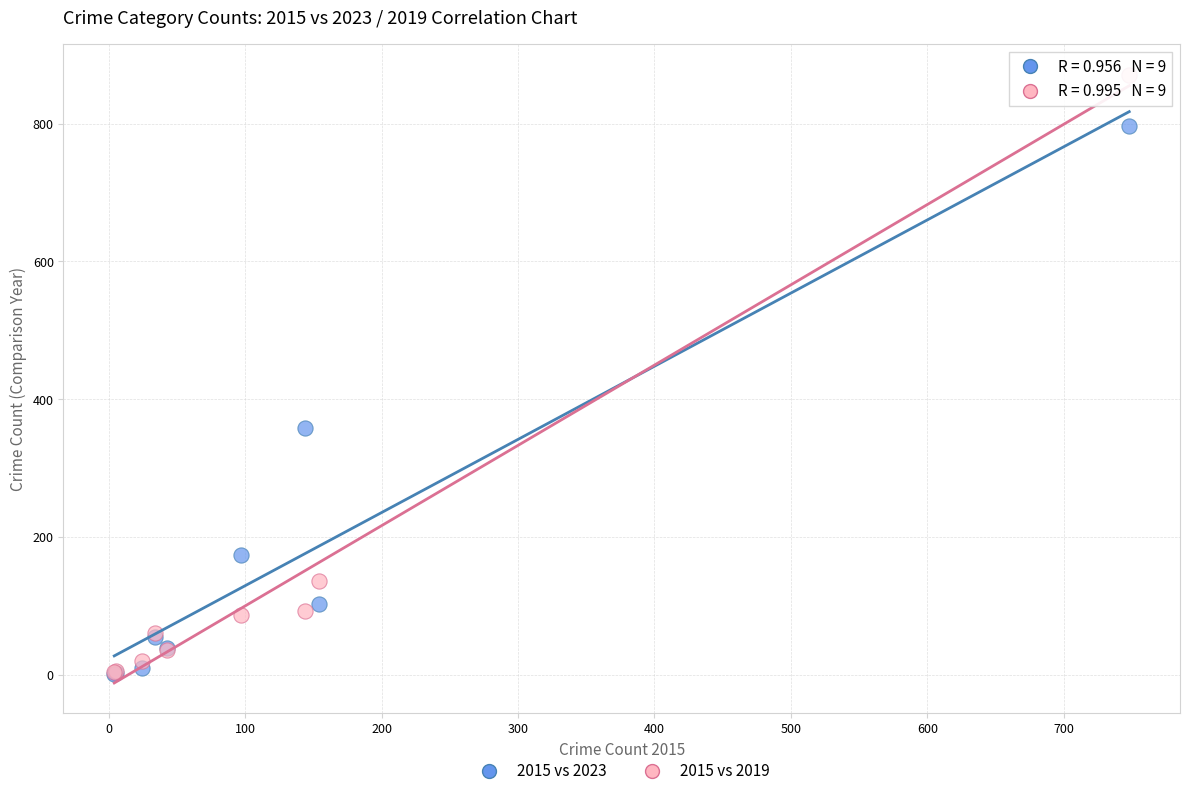

What are all the series names shown in the legend?

2015 vs 2023, 2015 vs 2019